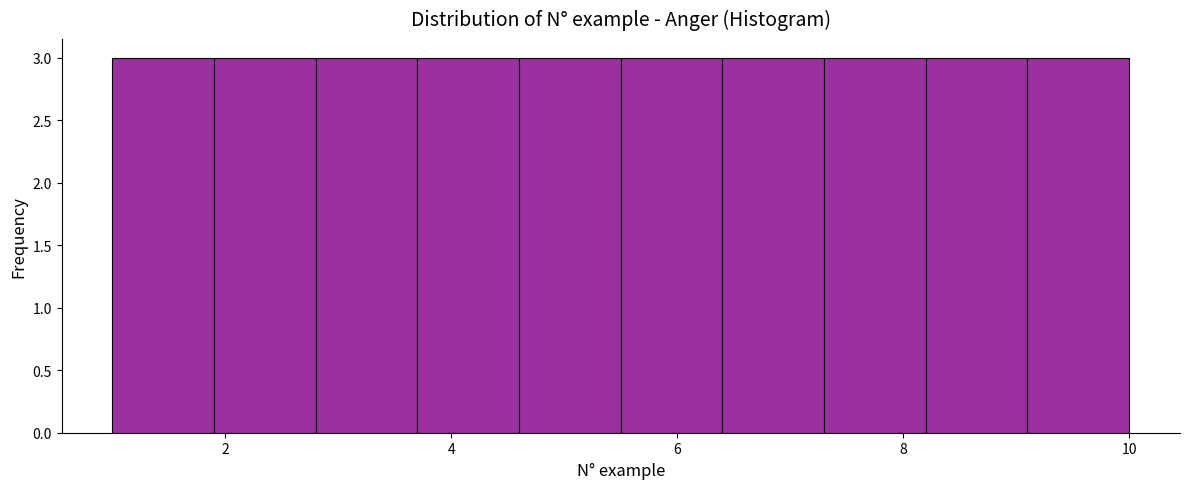

Reading left to right, list every bar in this chart as the range it spans on the x-axis followed by its height. Neither the bar edges nor the heights are printed on the chart, so give them approximately, as read against the axes.

1.0 to 1.9: 3
1.9 to 2.8: 3
2.8 to 3.7: 3
3.7 to 4.6: 3
4.6 to 5.5: 3
5.5 to 6.4: 3
6.4 to 7.3: 3
7.3 to 8.2: 3
8.2 to 9.1: 3
9.1 to 10.0: 3